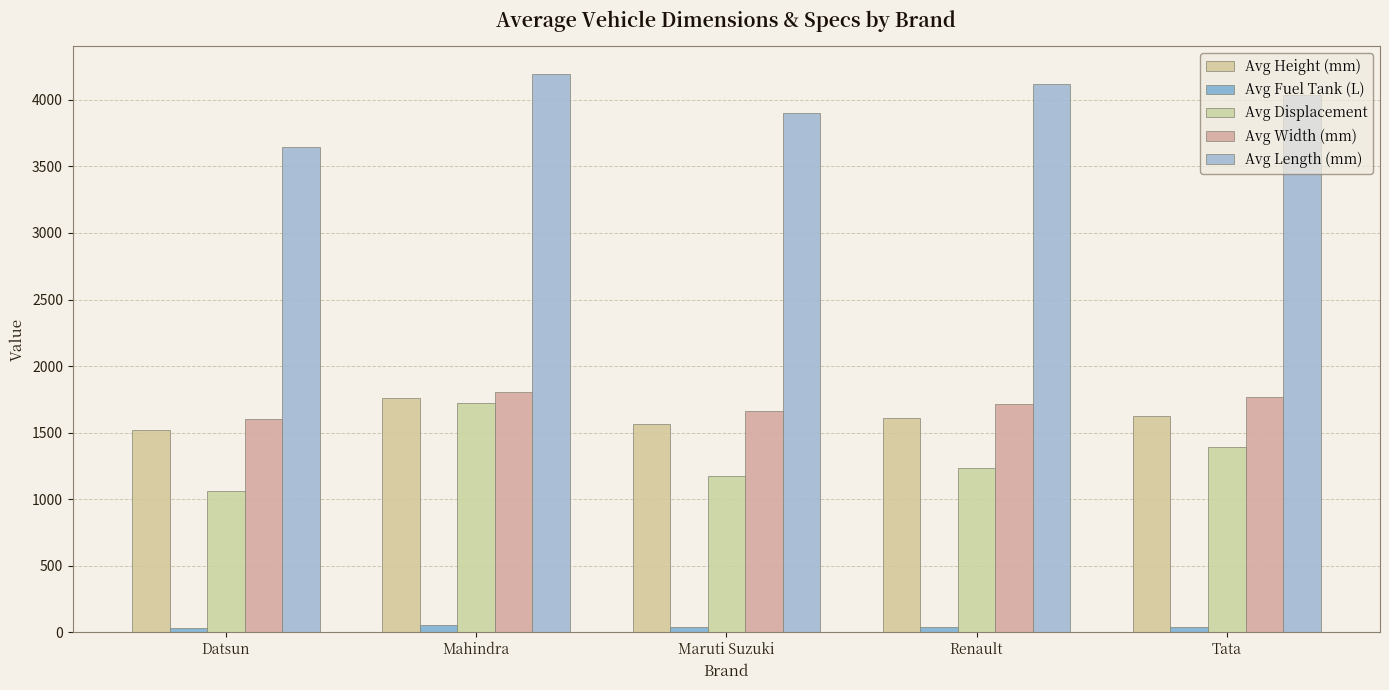

What is the lowest value of the Avg Length (mm) series?

3644.4